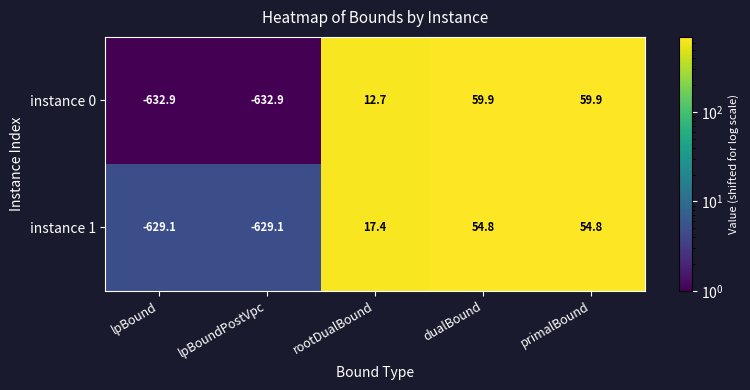

What is the highest value of the instance 0 series?

59.9